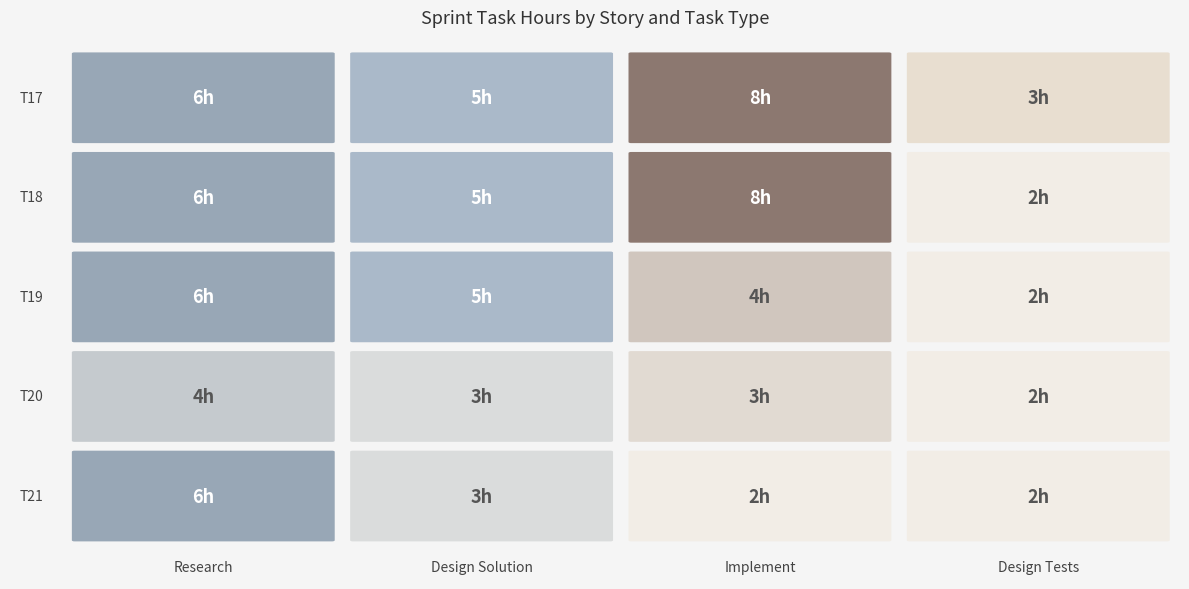

The T18 series shows 5 at T17.2. True or false?

True